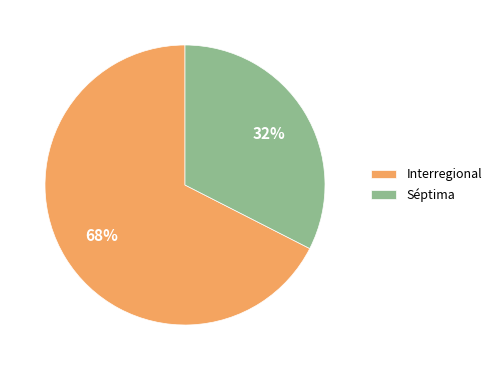

Count the number of slices in the pie.

2